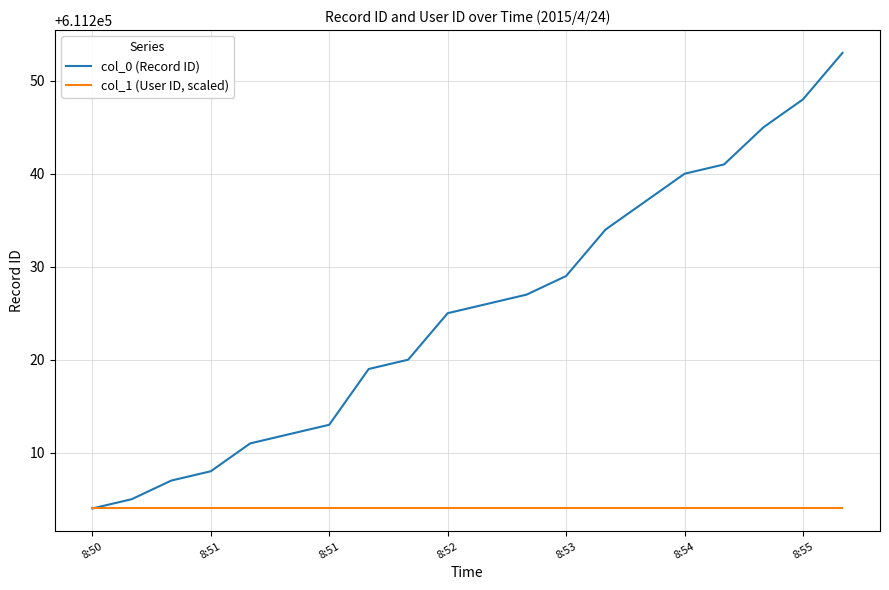

Which series has the largest range (max minus min)?

col_0 (Record ID)